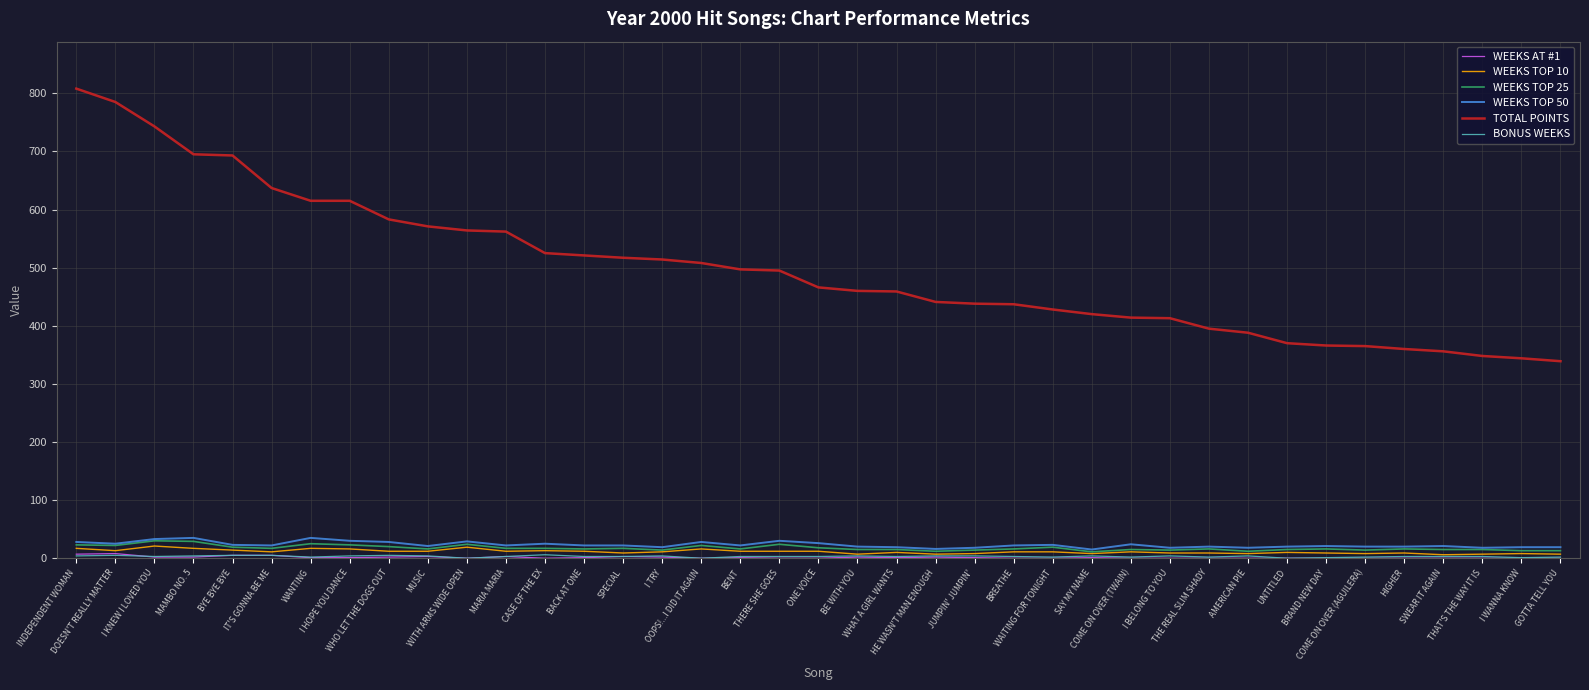

True or false: TOTAL POINTS and WEEKS TOP 25 cross at least once.

False